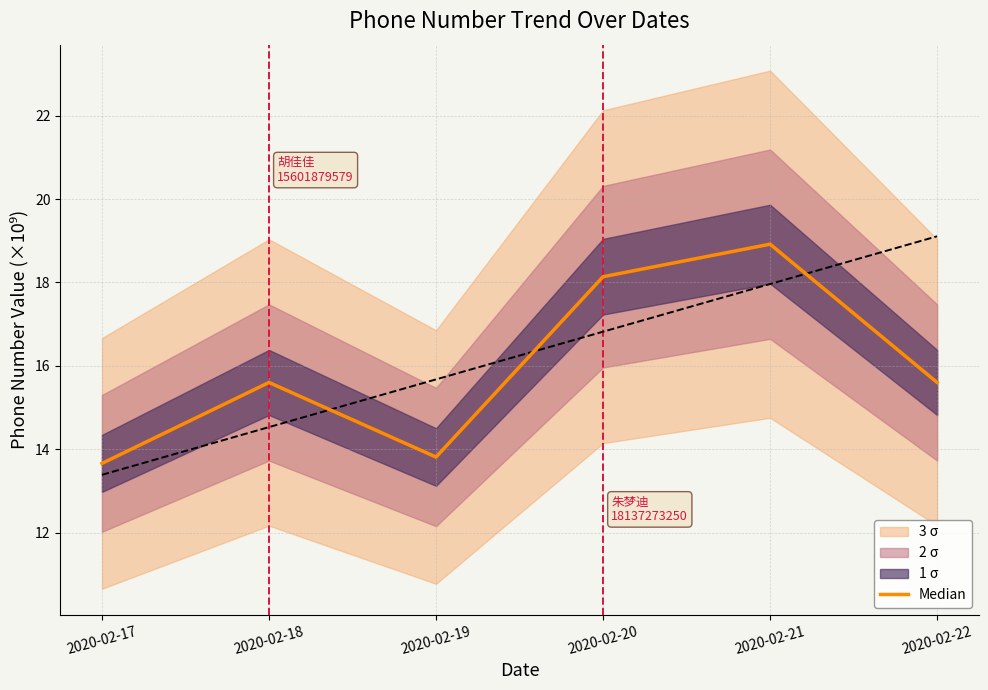

True or false: the data shows 18.9 at 2020-02-21.

True